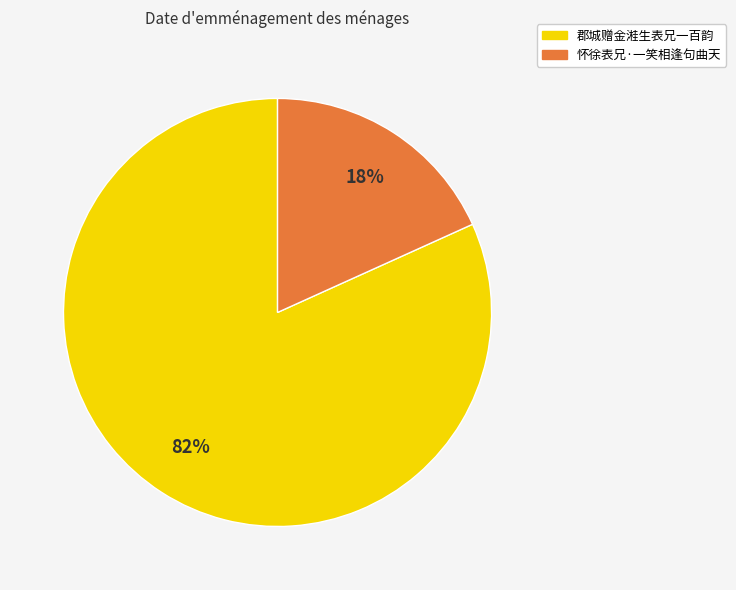

Is there a majority slice in this chart?

Yes